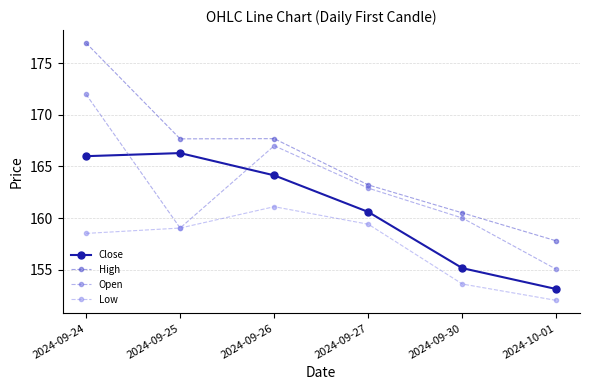

How many values in the Low series exceed 159?

3